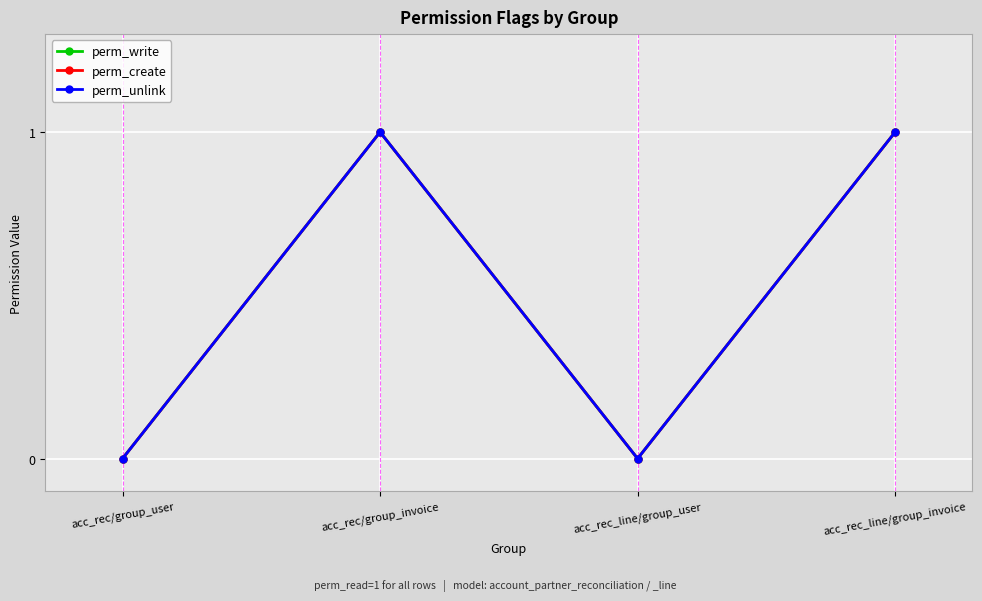

What is the difference between the maximum and second lowest values in the perm_unlink series?

1